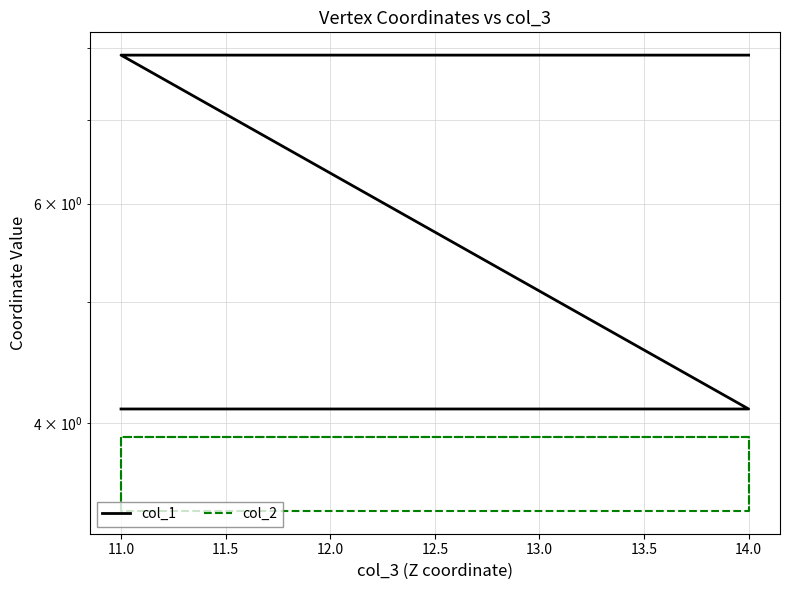

What is the difference between the highest and lowest values at 14.0?

4.5